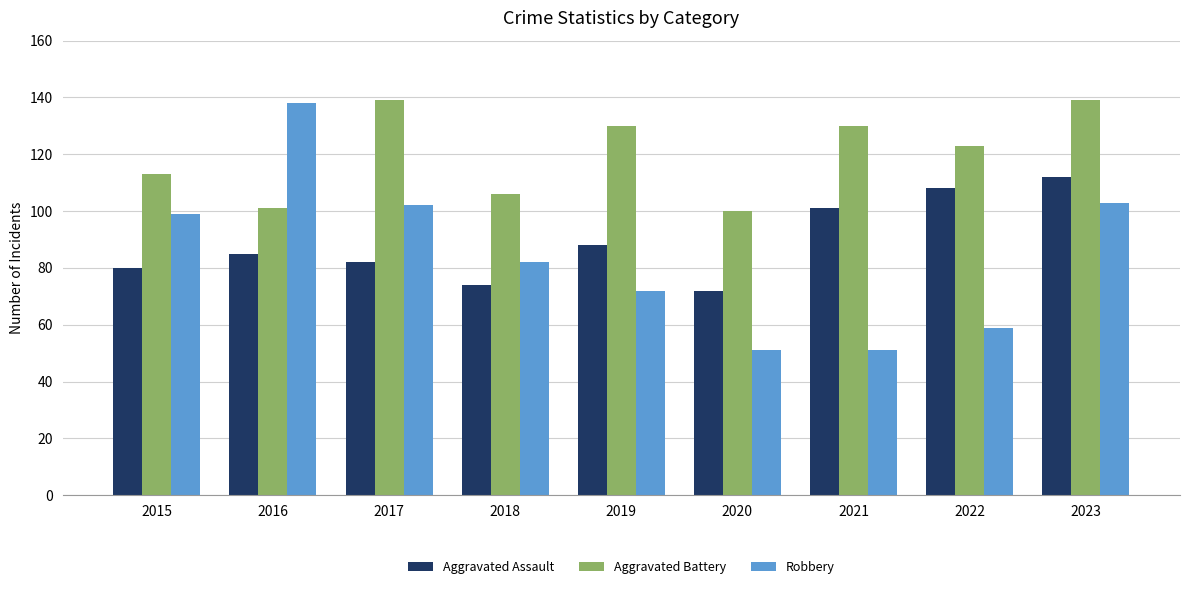

Reading left to right, list all the values displayed in this chart.

Aggravated Assault: 2015=80	2016=85	2017=82	2018=74	2019=88	2020=72	2021=101	2022=108	2023=112
Aggravated Battery: 2015=113	2016=101	2017=139	2018=106	2019=130	2020=100	2021=130	2022=123	2023=139
Robbery: 2015=99	2016=138	2017=102	2018=82	2019=72	2020=51	2021=51	2022=59	2023=103